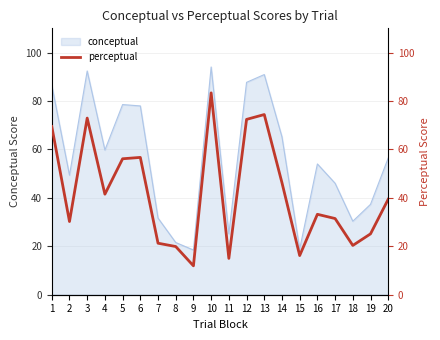

At which label does the data first exceed 39?

1